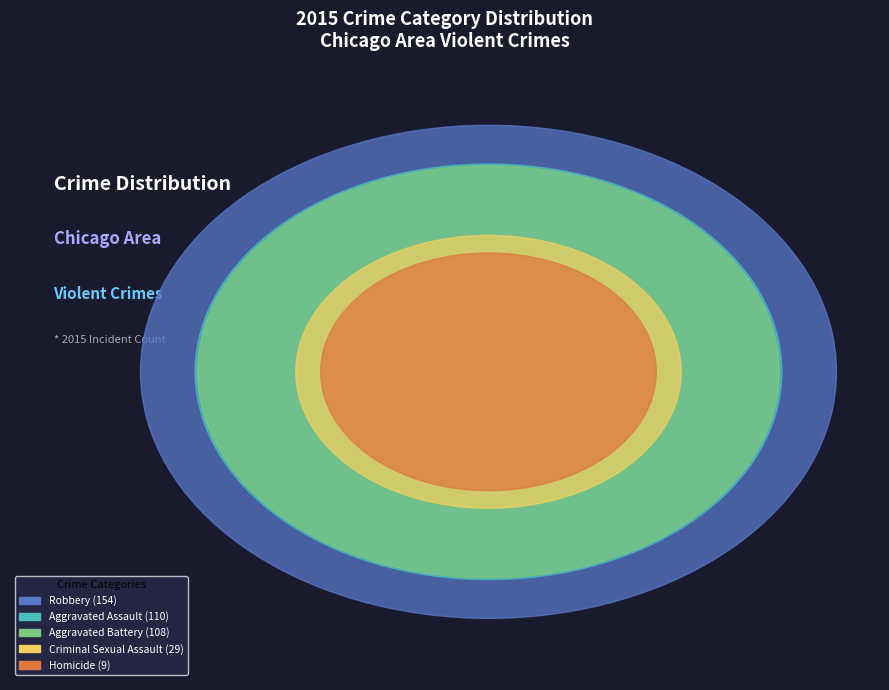

Which has a higher value, Aggravated Assault or Aggravated Battery?

Aggravated Assault